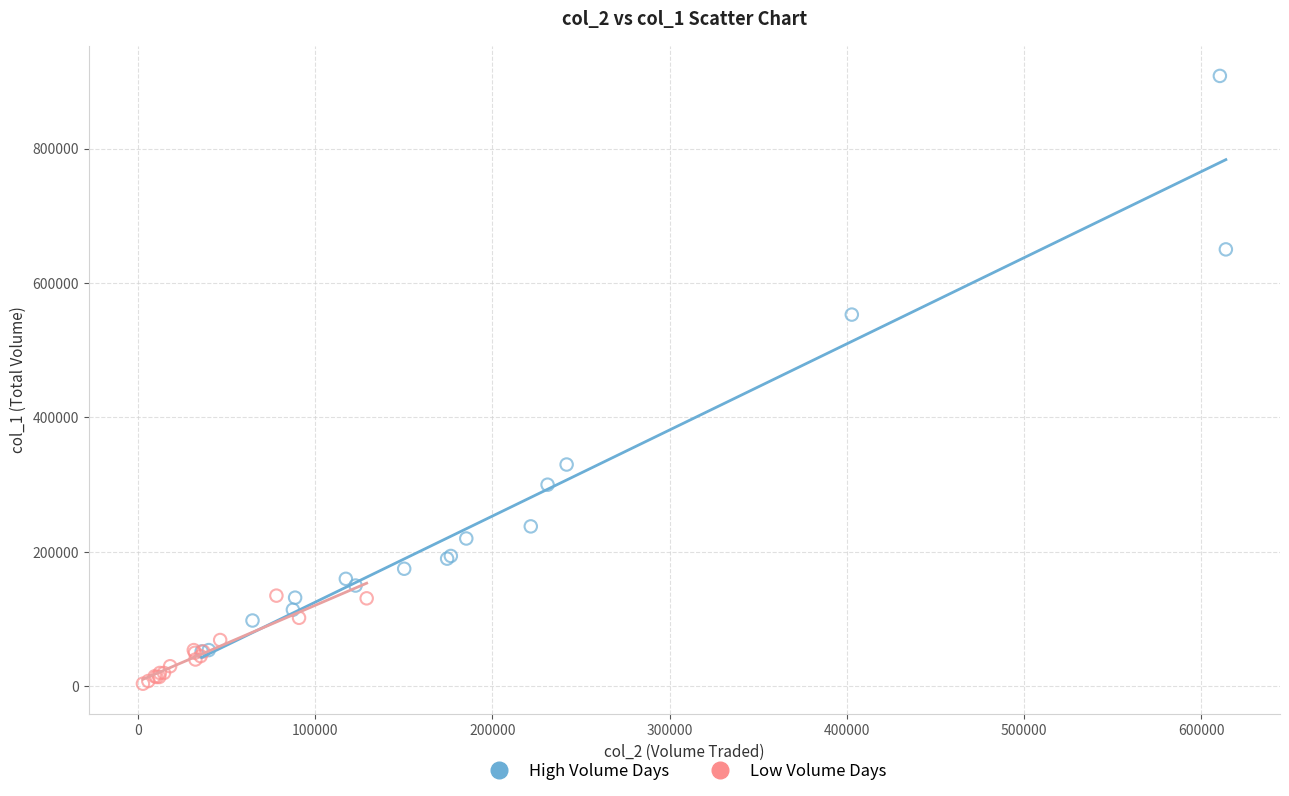

Which series contains the highest Y value?

High Volume Days